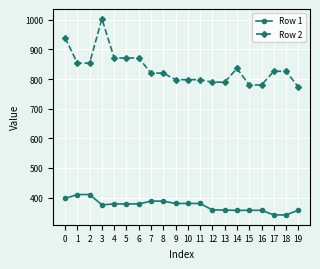

At which label does Row 2 reach its minimum?

19